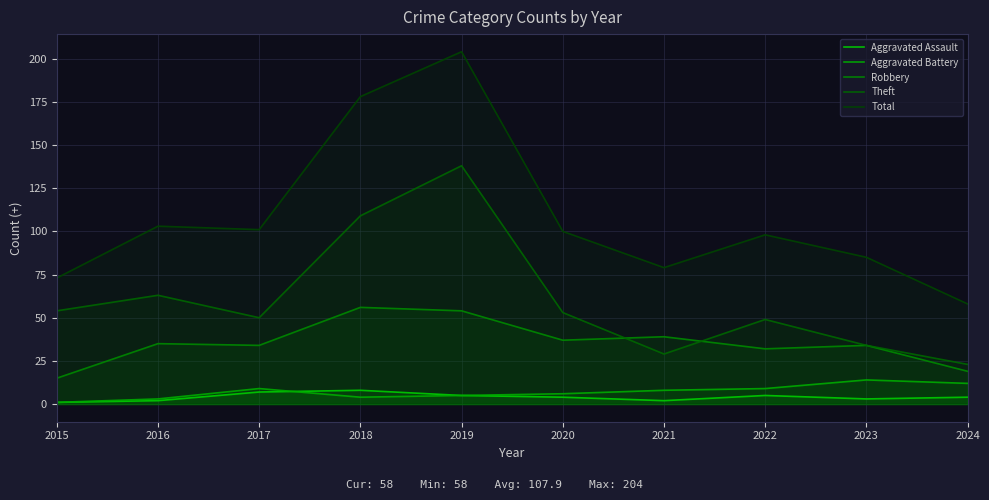

The value of Theft at 2020 is 20. True or false?

False